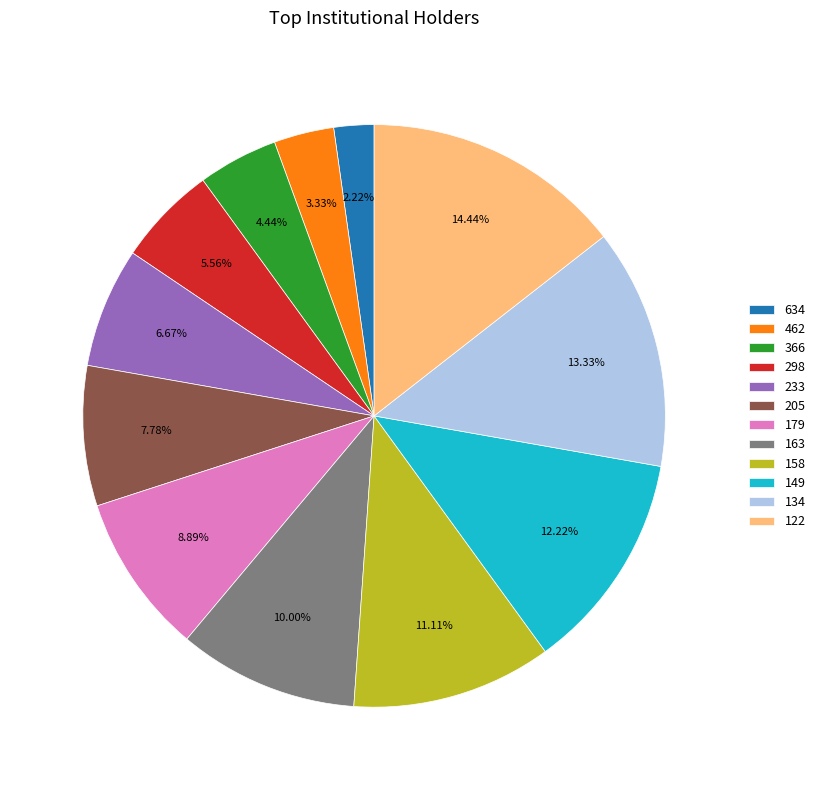

What is the ratio of the value at 122 to the value at 205?

1.9